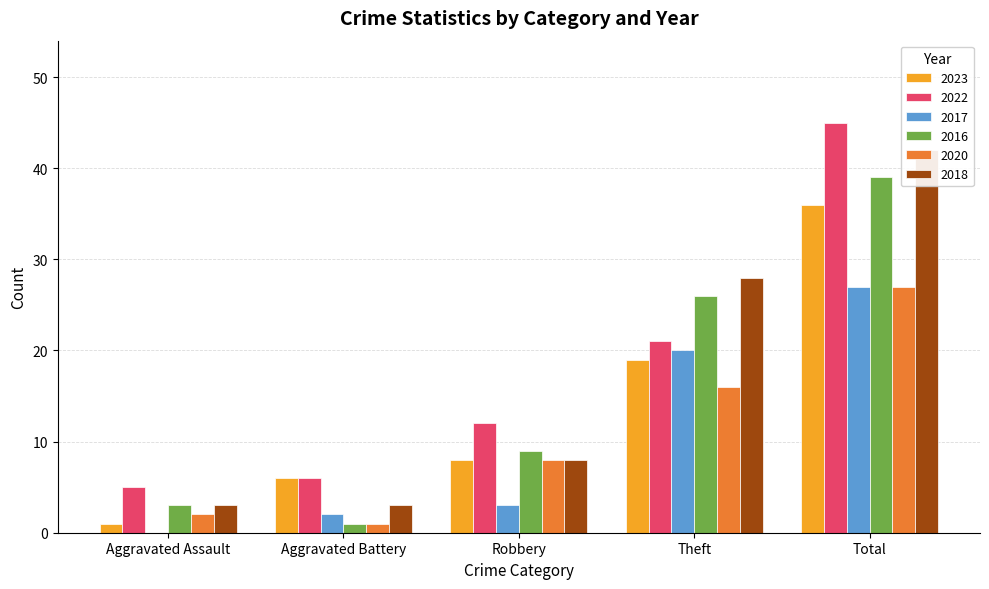

Is the value of 2018 at Robbery greater than the value of 2016 at Aggravated Battery?

Yes